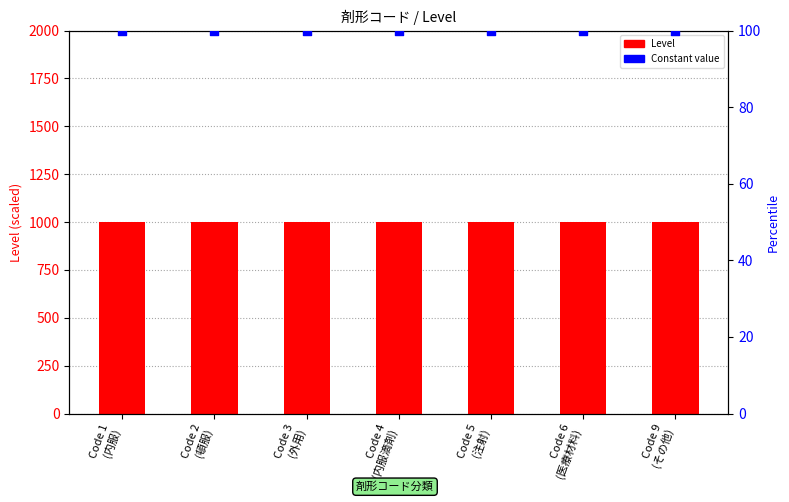

At how many categories does at least one series exceed 612?

7